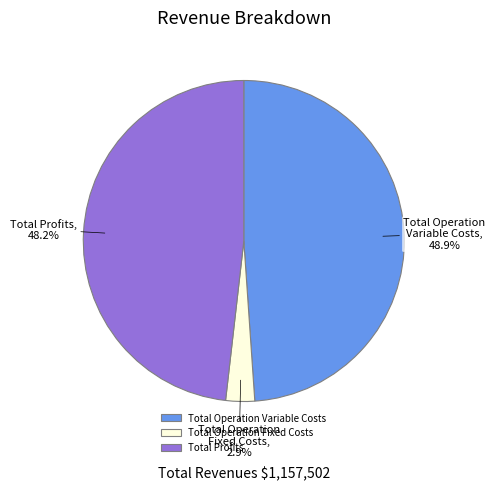

What is the largest slice in the pie chart?

Total Operation Variable Costs